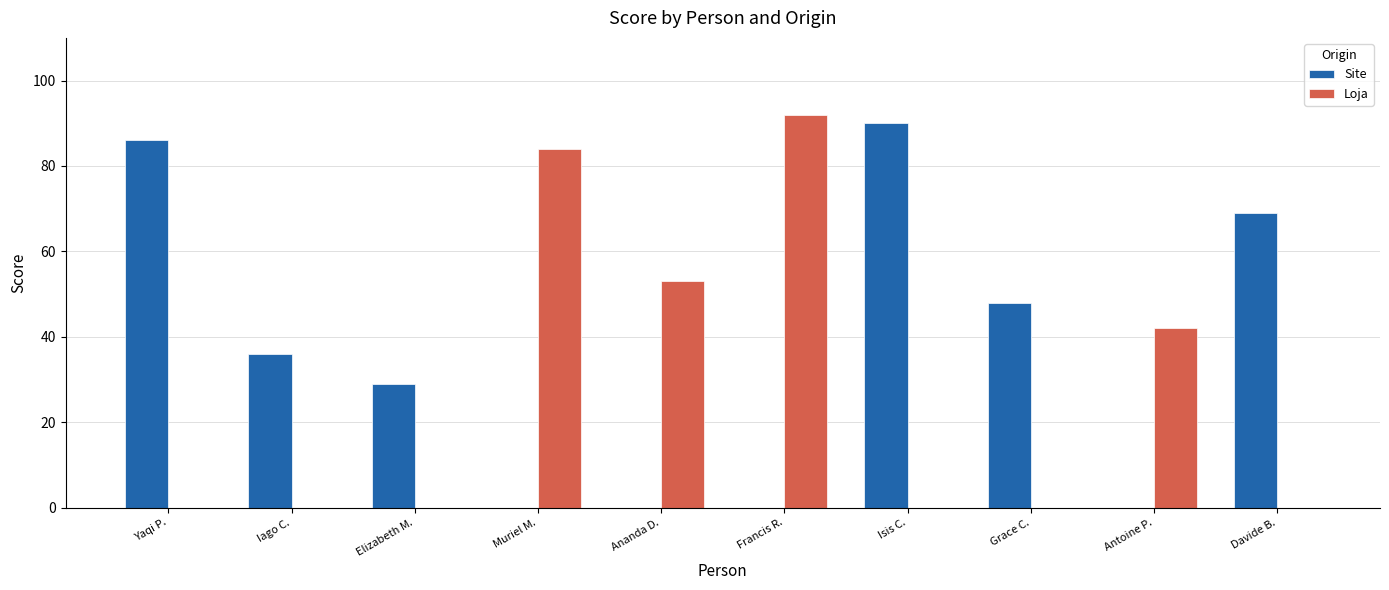

What is the maximum value shown in the chart?

92